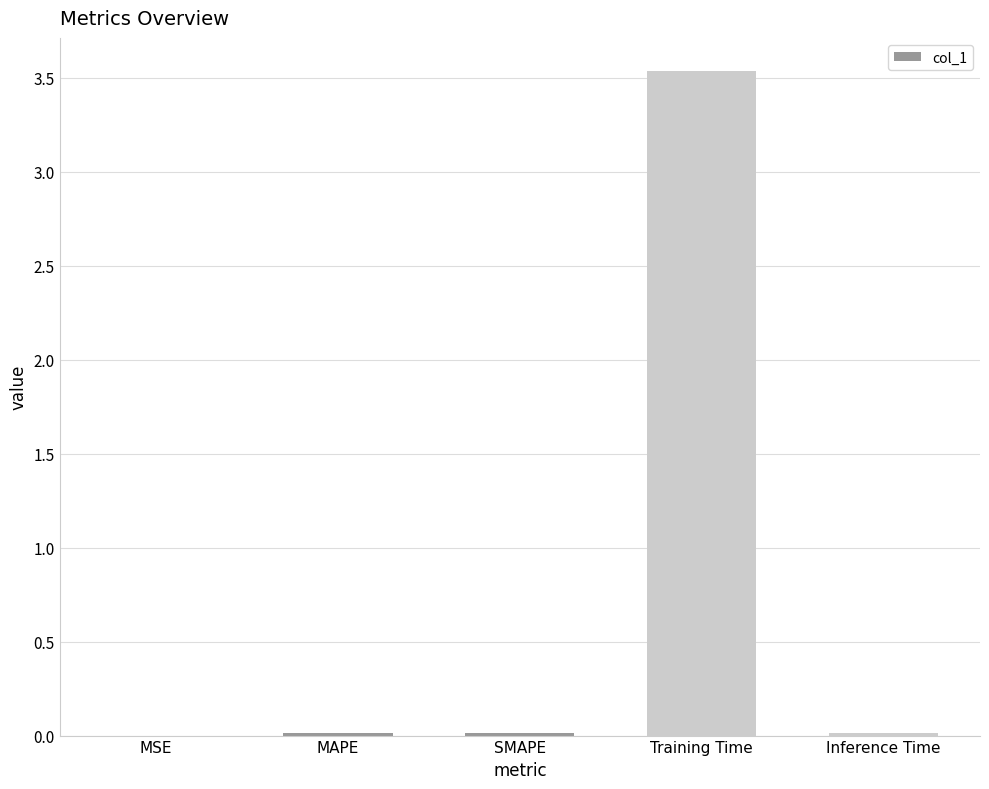

How many categories are shown in the chart?

5